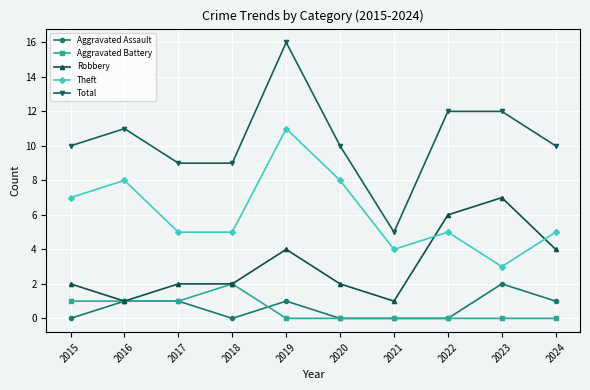

True or false: Theft and Robbery cross at least once.

True